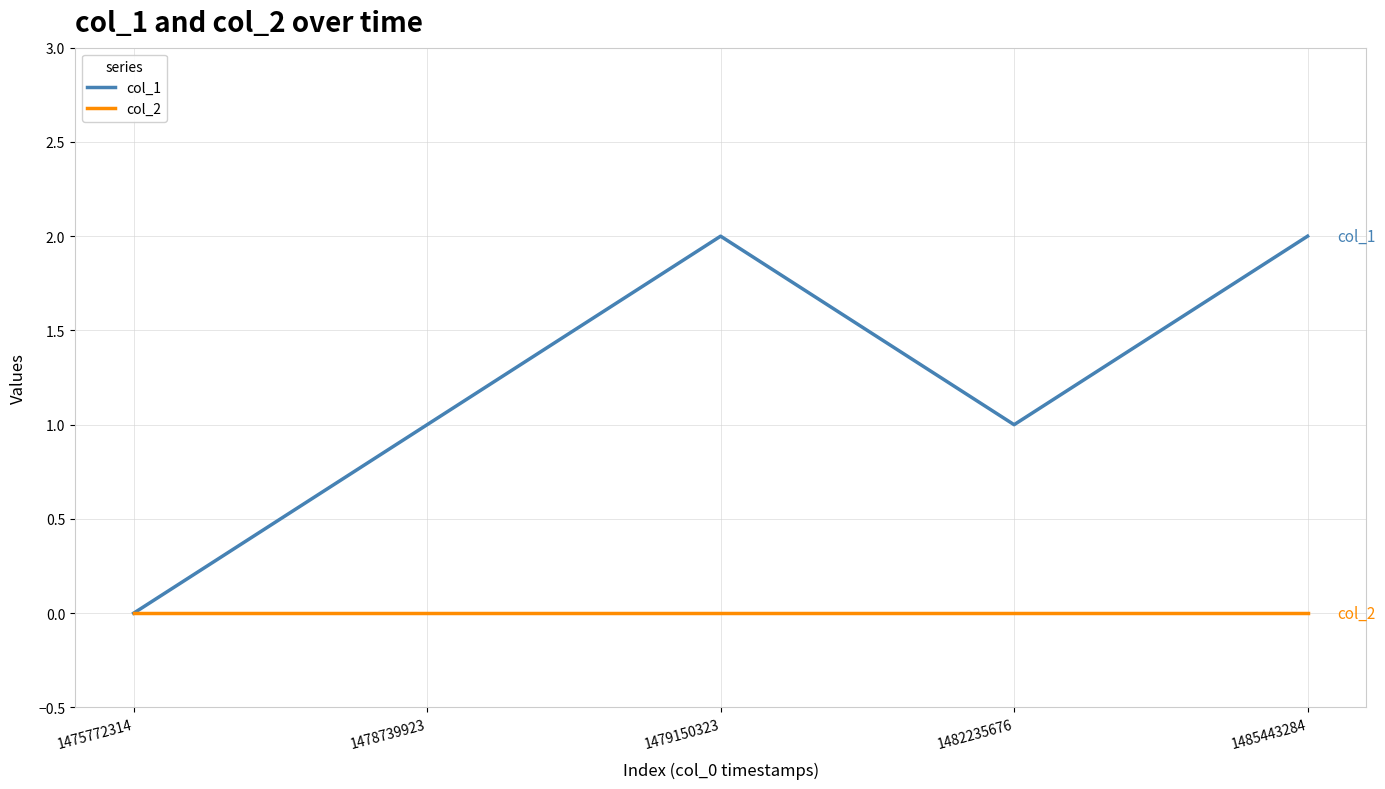

What is the sum of the col_1 values at 1475772314 and 1479150323?

2